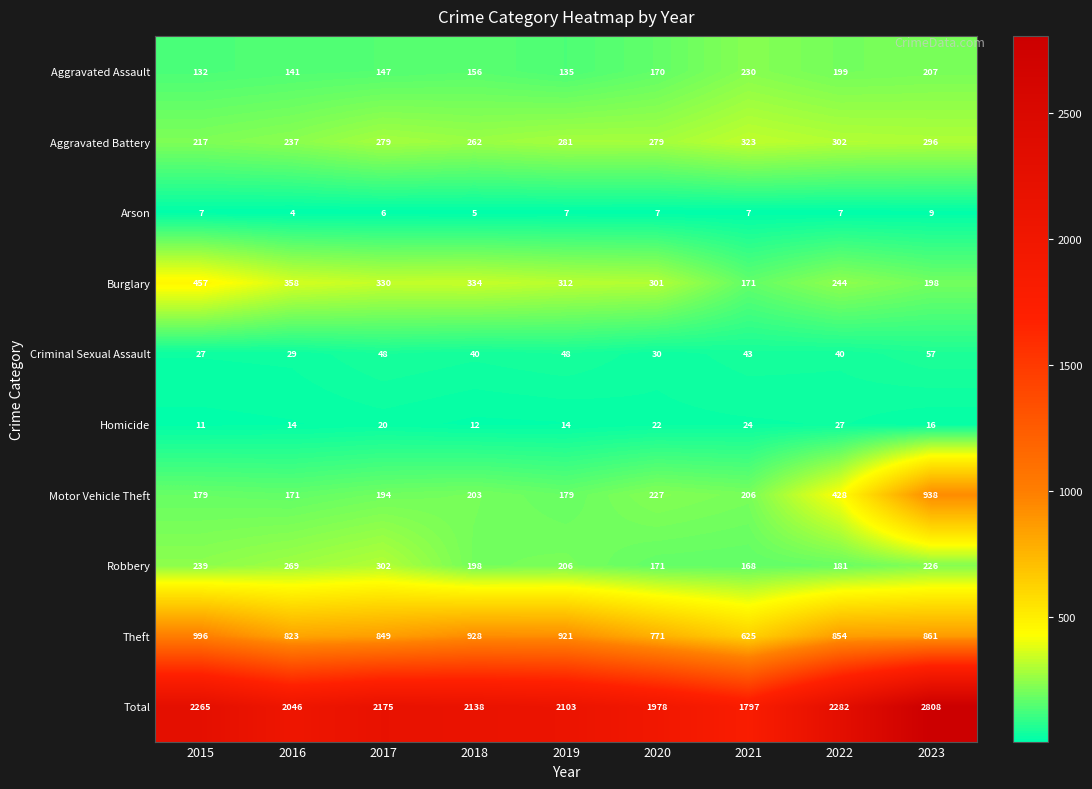

Which series has the largest total across all categories?

Total